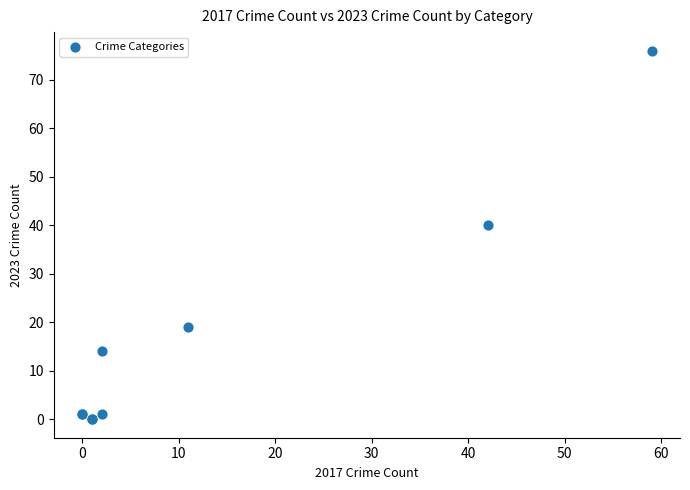

What Y value in the scatter plot is closest to 38?

40